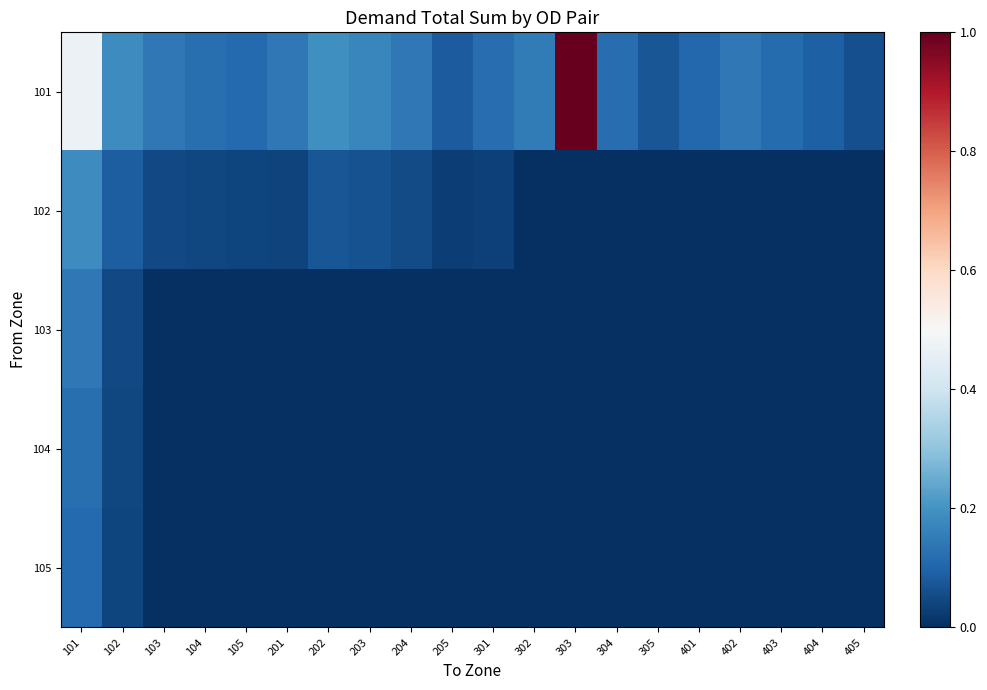

Reading right to left, transcribe all the data shown in this chart.

101: 405=0.1	404=0.1	403=0.1	402=0.1	401=0.1	305=0.1	304=0.1	303=1.0	302=0.1	301=0.1	205=0.1	204=0.1	203=0.2	202=0.2	201=0.1	105=0.1	104=0.1	103=0.1	102=0.2	101=0.5
102: 405=0.0	404=0.0	403=0.0	402=0.0	401=0.0	305=0.0	304=0.0	303=0.0	302=0.0	301=0.0	205=0.0	204=0.1	203=0.1	202=0.1	201=0.0	105=0.0	104=0.0	103=0.1	102=0.1	101=0.2
103: 405=0.0	404=0.0	403=0.0	402=0.0	401=0.0	305=0.0	304=0.0	303=0.0	302=0.0	301=0.0	205=0.0	204=0.0	203=0.0	202=0.0	201=0.0	105=0.0	104=0.0	103=0.0	102=0.1	101=0.1
104: 405=0.0	404=0.0	403=0.0	402=0.0	401=0.0	305=0.0	304=0.0	303=0.0	302=0.0	301=0.0	205=0.0	204=0.0	203=0.0	202=0.0	201=0.0	105=0.0	104=0.0	103=0.0	102=0.0	101=0.1
105: 405=0.0	404=0.0	403=0.0	402=0.0	401=0.0	305=0.0	304=0.0	303=0.0	302=0.0	301=0.0	205=0.0	204=0.0	203=0.0	202=0.0	201=0.0	105=0.0	104=0.0	103=0.0	102=0.0	101=0.1